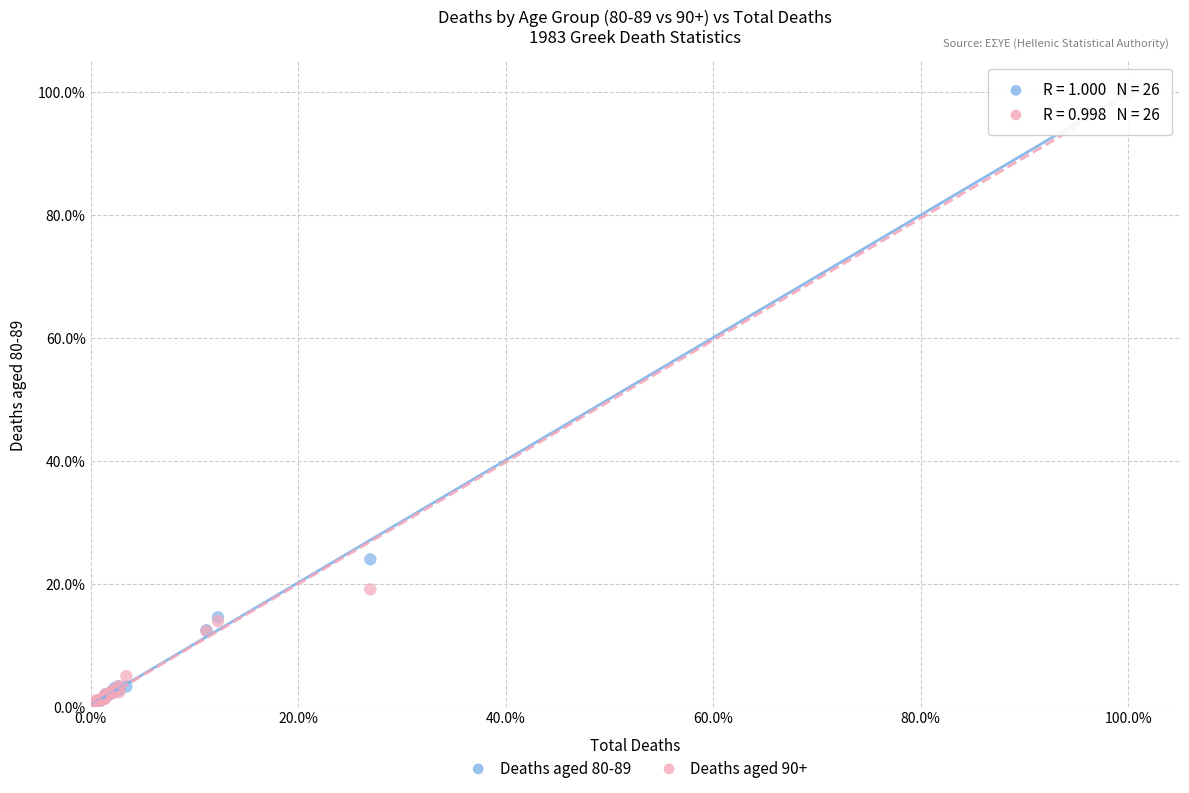

What are all the series names shown in the legend?

Deaths aged 80-89, Deaths aged 90+